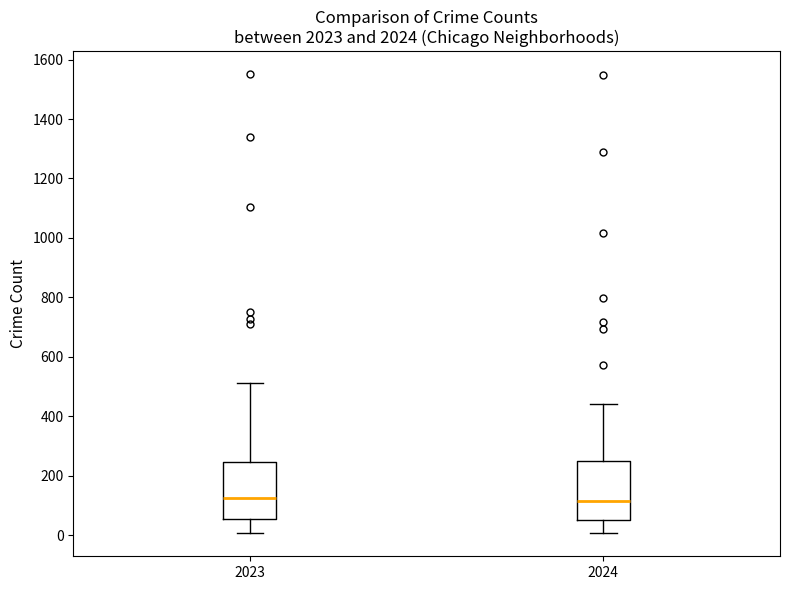

Reading left to right, transcribe this box plot: for each box, give where its median line is, the range the box spans, and where its two whiskers end, as read against the y-axis. The values are not printed on the chart, so give them approximately, as read against the axis.

2023: median 120, box 60 to 240, whiskers 0 to 520
2024: median 120, box 40 to 260, whiskers 0 to 440